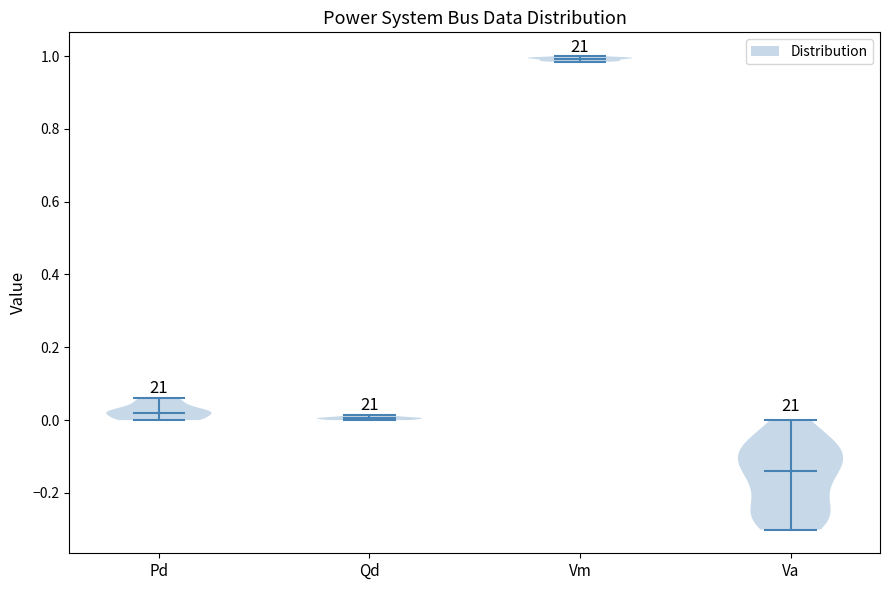

Where does the median line of the violin for Va sit on the y-axis? The values are not printed on the chart, so give them approximately, as read against the axis.

-0.14